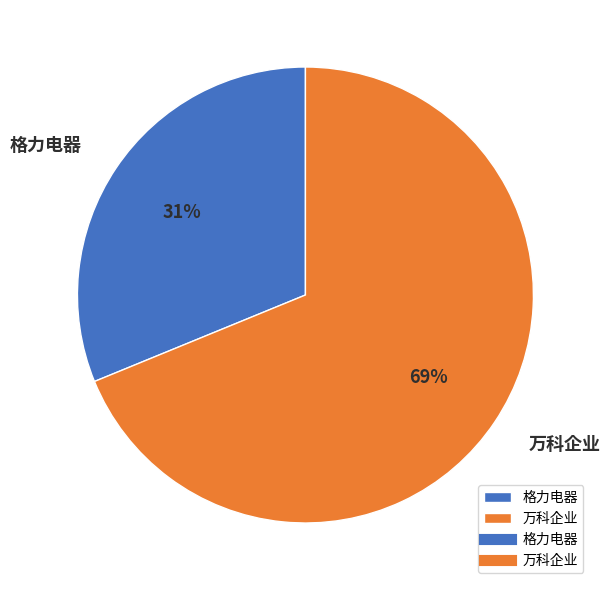

True or false: 格力电器 accounts for 31% of the total.

True